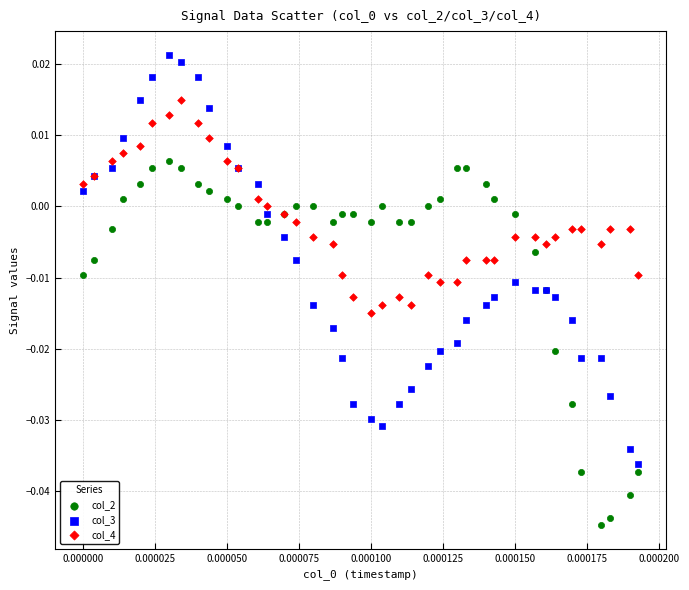

Which series contains the highest Y value?

col_3